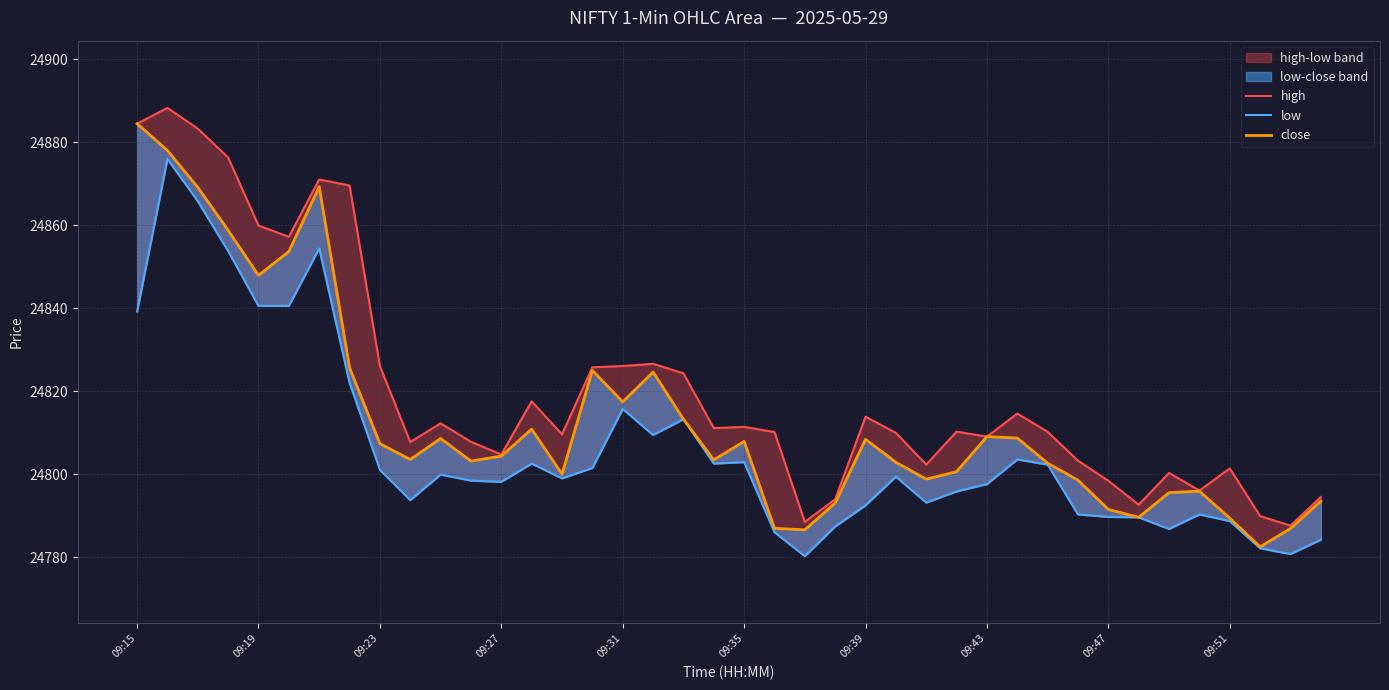

Which series has the largest range (max minus min)?

close